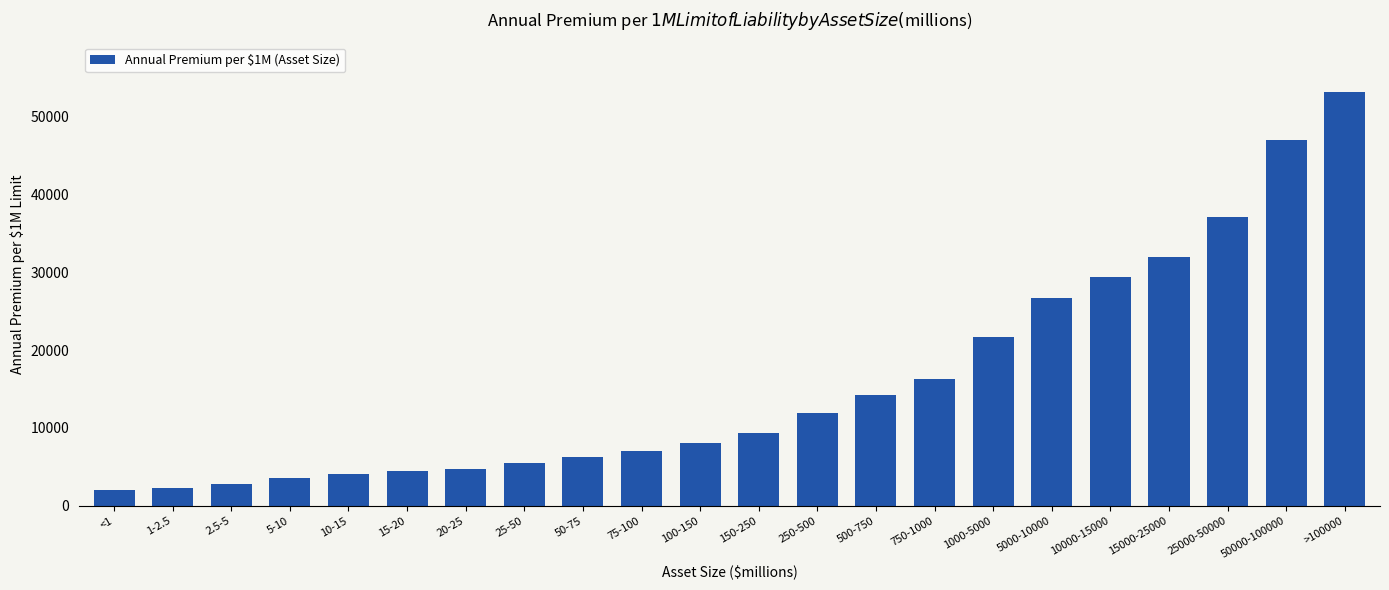

What is the maximum value shown in the chart?

53124